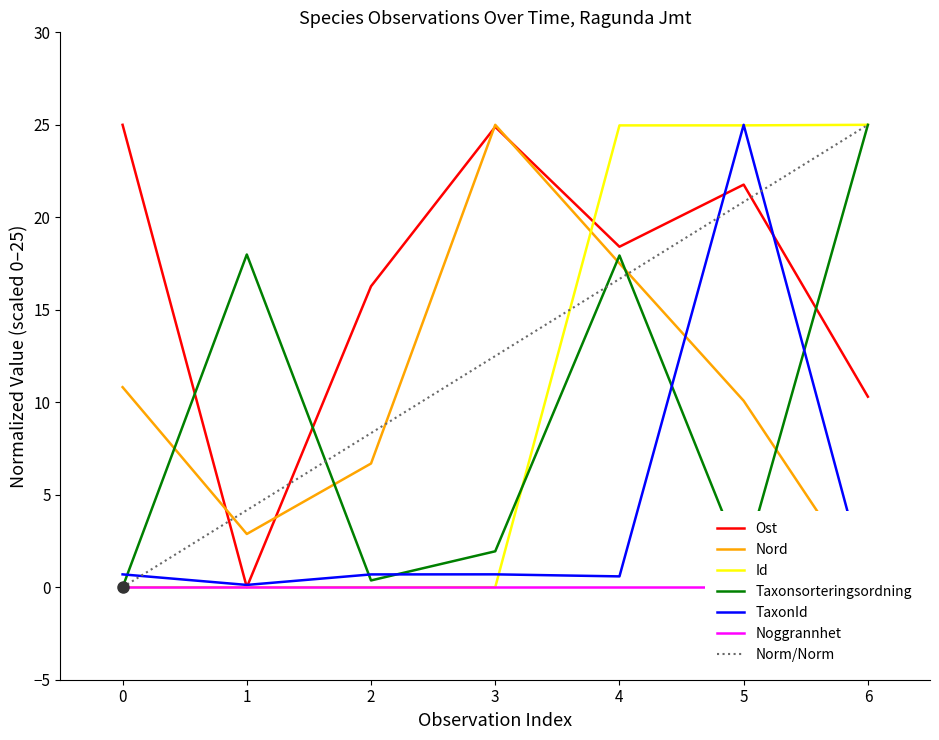

What value does the Id series have at 4?

25.0